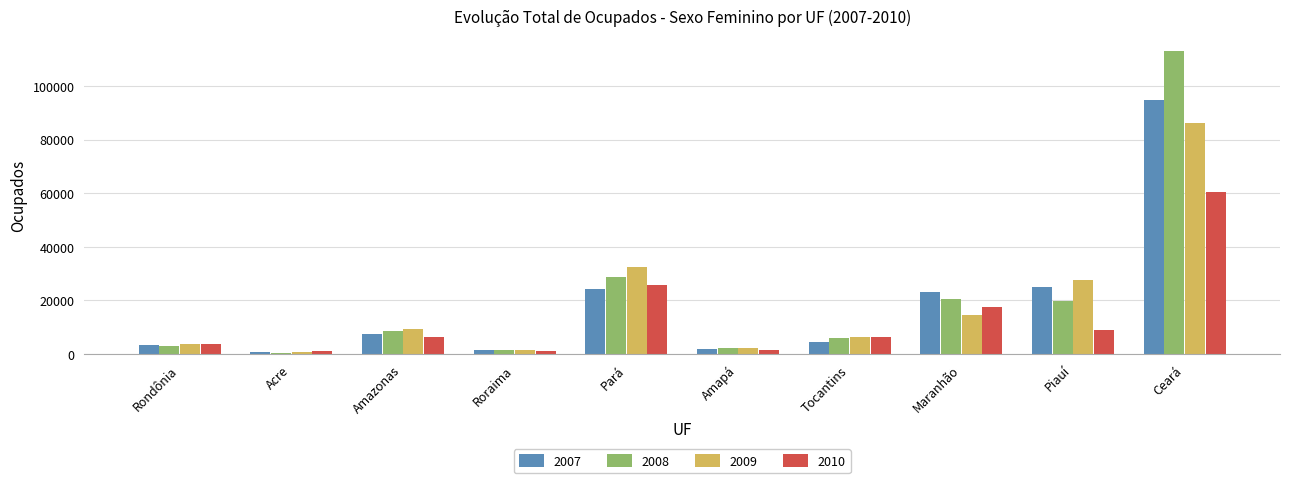

What is the spread (max minus min) of values at Amazonas?

2706